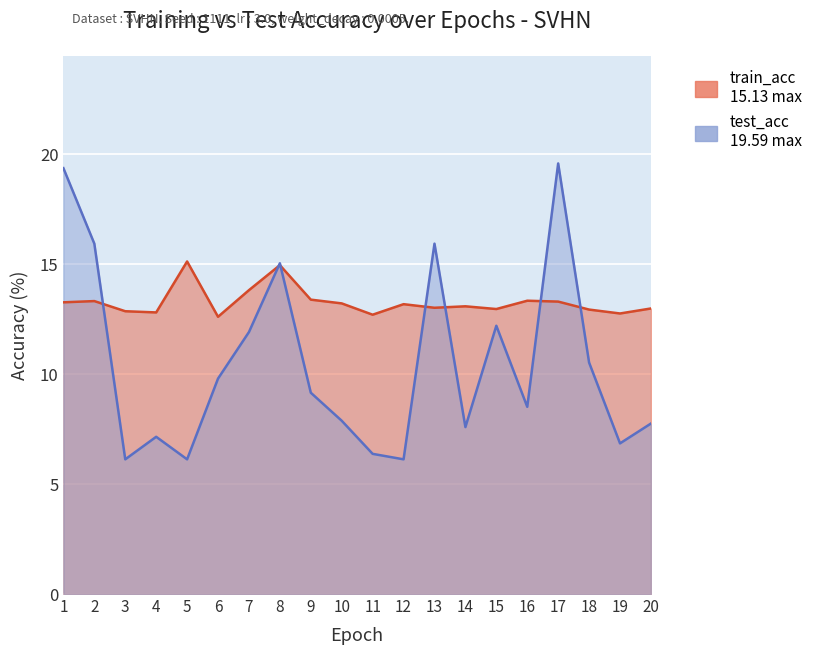

Reading left to right, what are all the values shown in this chart?

train_acc: 13.3	13.3	12.9	12.8	15.1	12.6	13.8	15.0	13.4	13.2	12.7	13.2	13.0	13.1	13.0	13.3	13.3	12.9	12.8	13.0
test_acc: 19.4	15.9	6.1	7.2	6.1	9.8	11.9	15.0	9.2	7.9	6.4	6.1	15.9	7.6	12.2	8.5	19.6	10.5	6.9	7.8